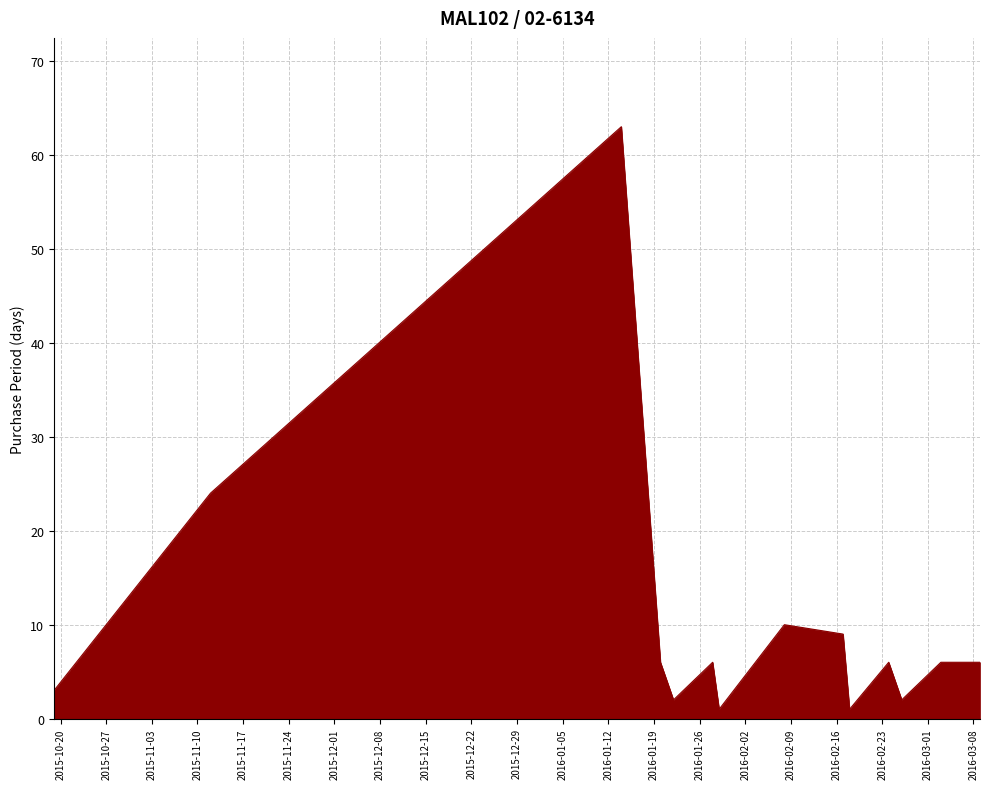

What is the greatest value displayed?

63